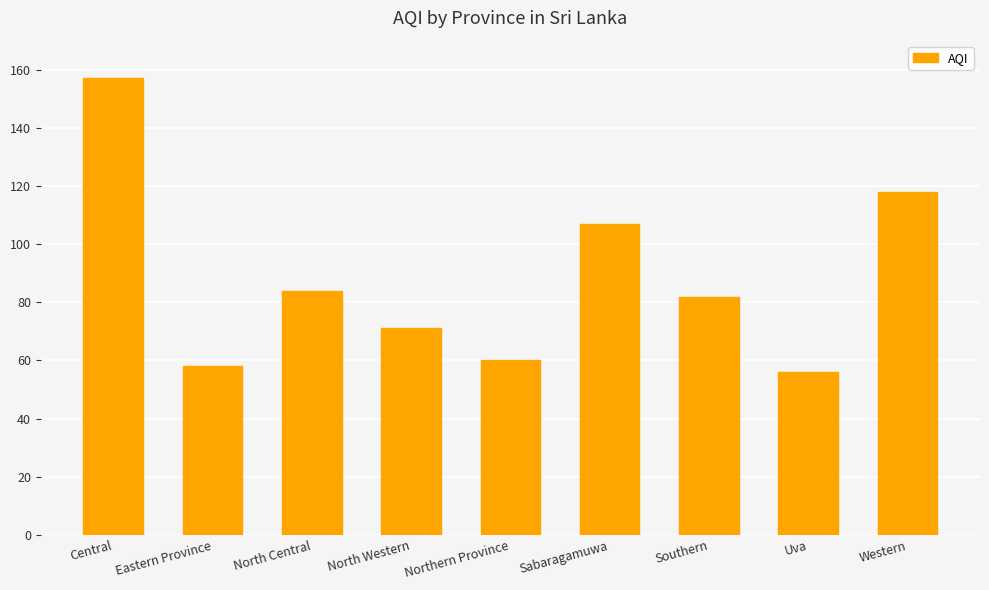

What is the sum of all values?

793